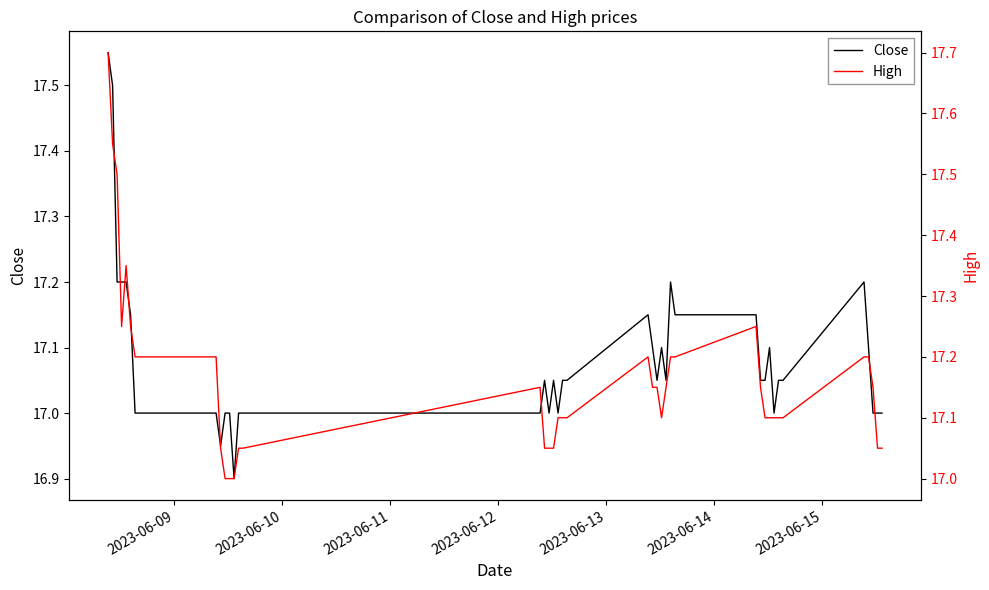

How many interior local valleys does the Close series have?

7